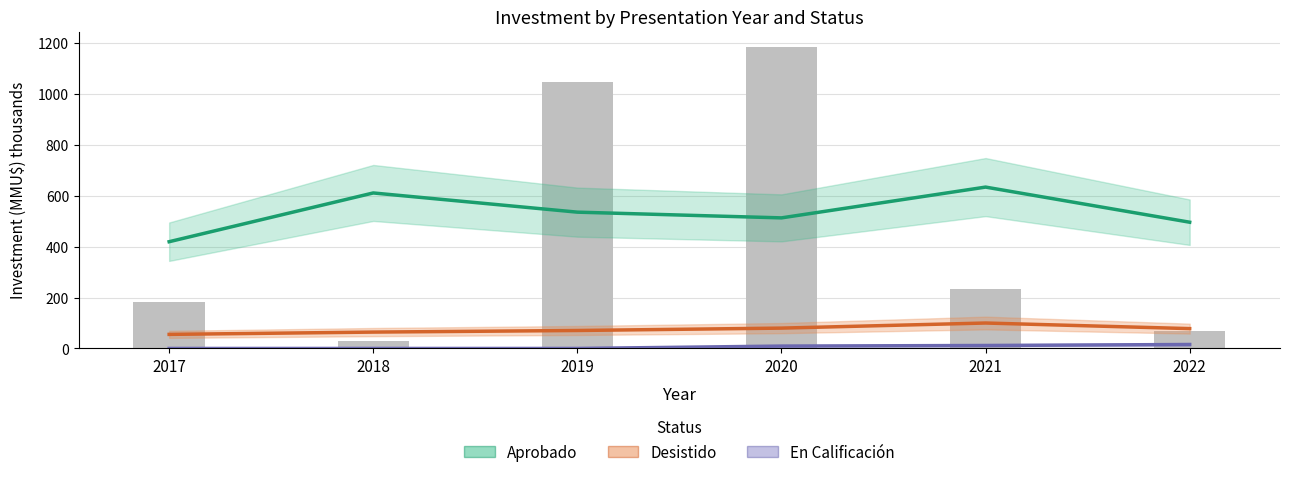

Rank the series at 2020 from highest to lowest value.

Aprobado, Desistido, En Calificación